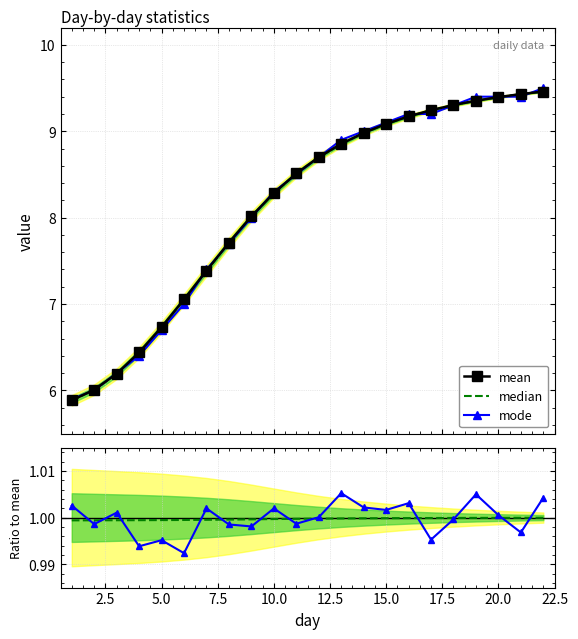

What is the difference between the maximum and second lowest values in the median series?

3.5